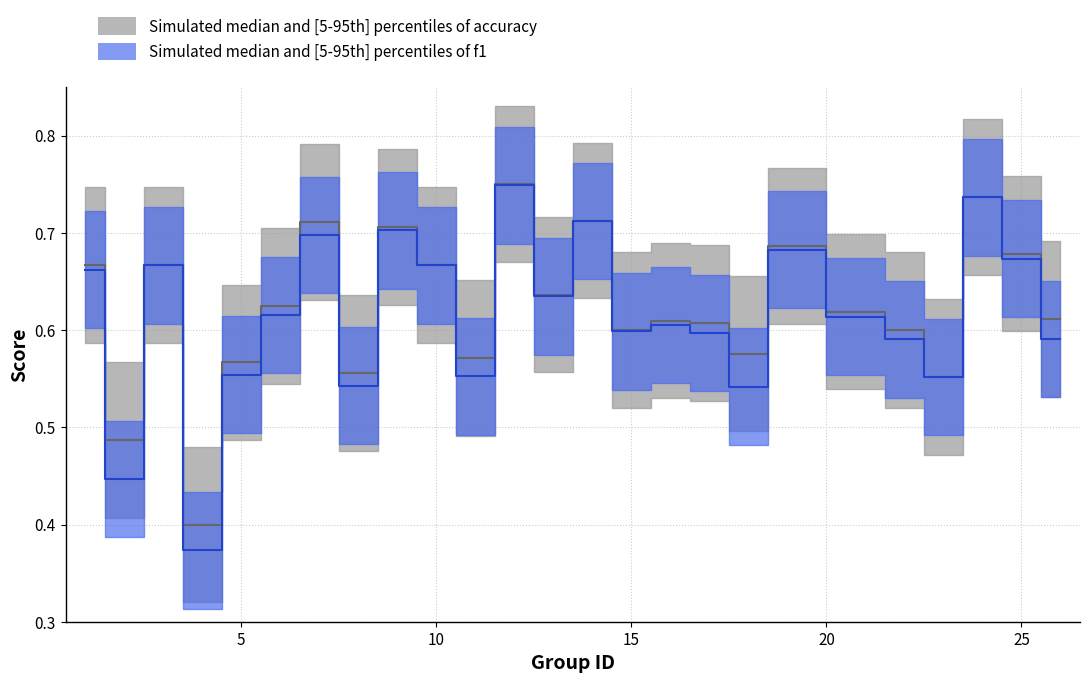

What are all the series names shown in the legend?

f1, accuracy